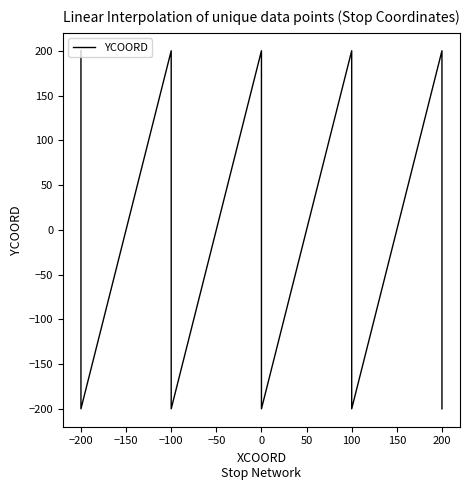

What is the minimum value shown in the chart?

-200